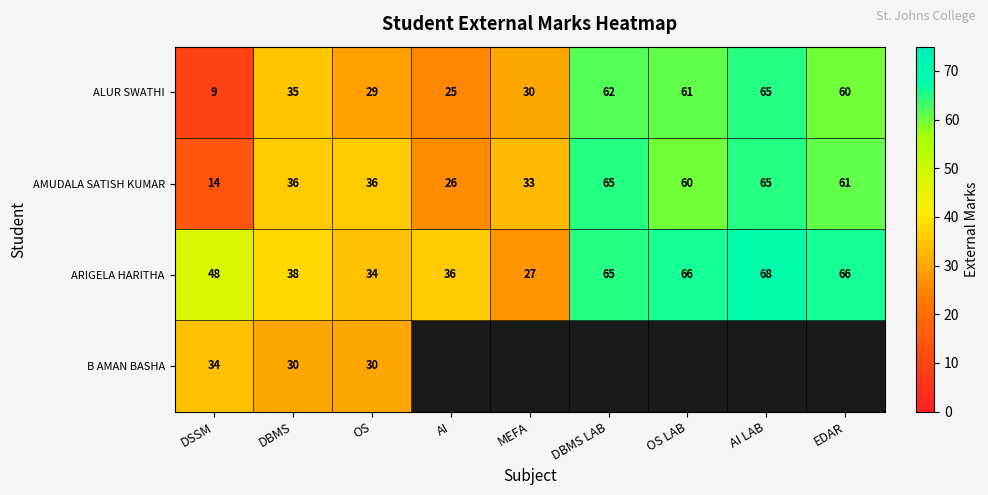

What is the average value of the ARIGELA HARITHA series?

50